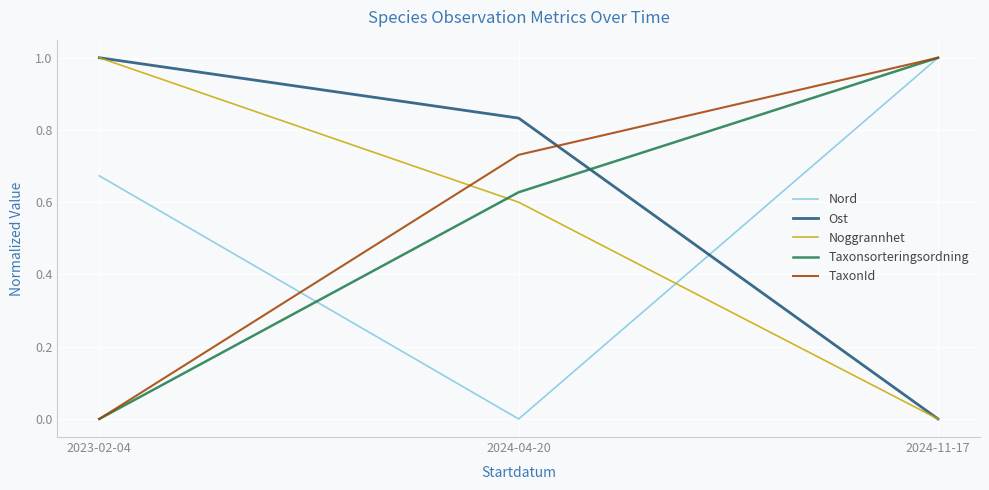

The value of Taxonsorteringsordning at 2024-11-17 is 0.6. True or false?

False